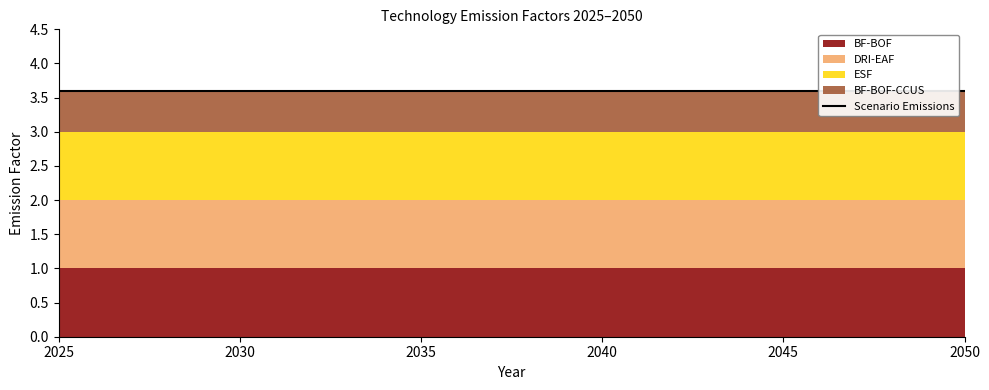

At which label is DRI-EAF closest to 1?

2025